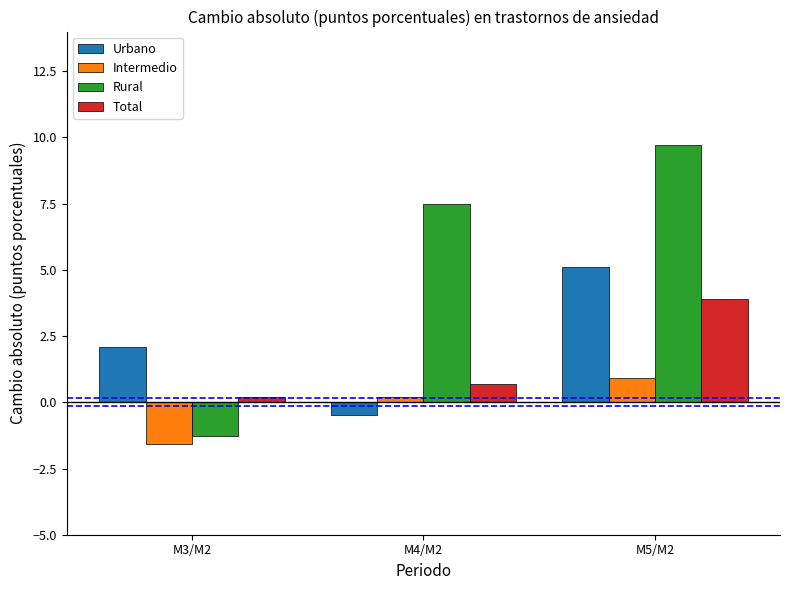

Is it true that Intermedio equals -2.8 at M3/M2?

False